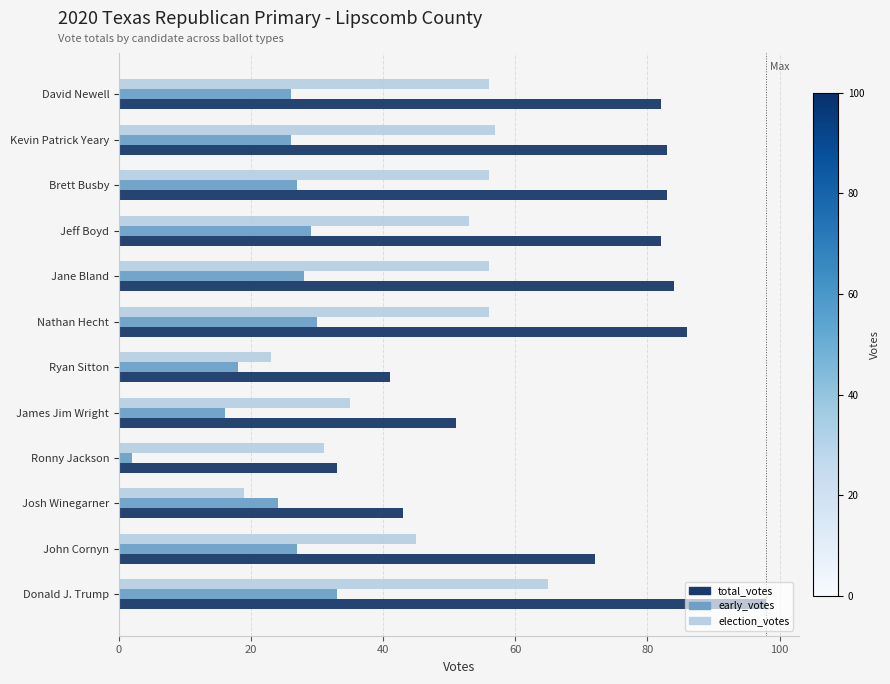

What is the minimum value shown in the chart?

2